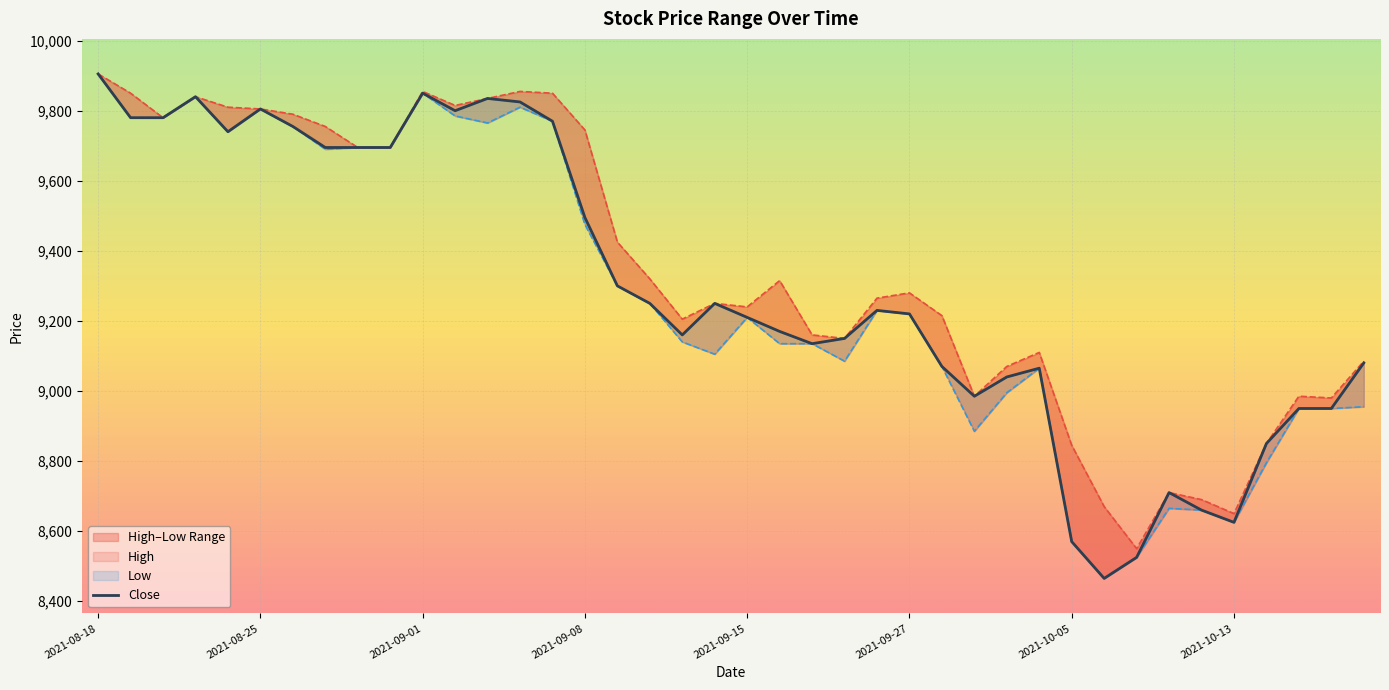

Rank the series by their average value, from lowest to highest.

Low, Close, High